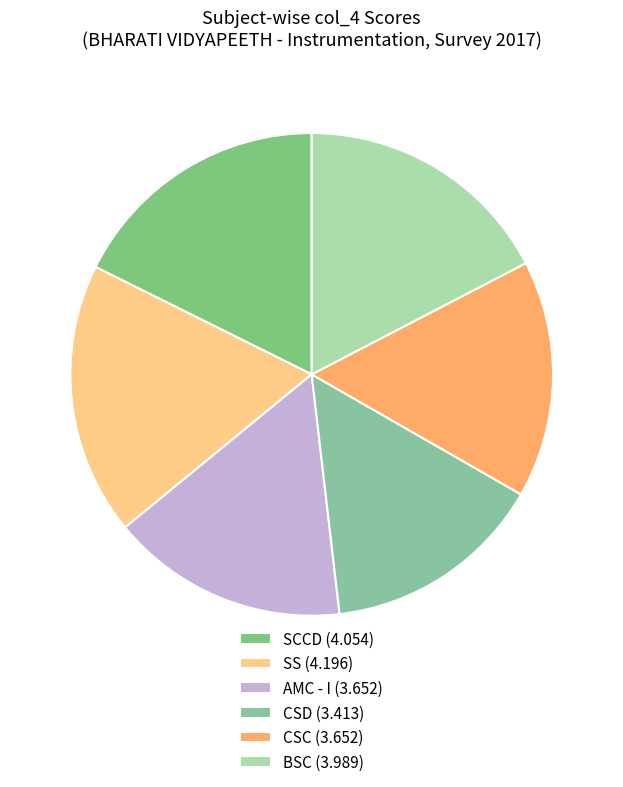

What is the ratio of the value at SS to the value at BSC?

1.1